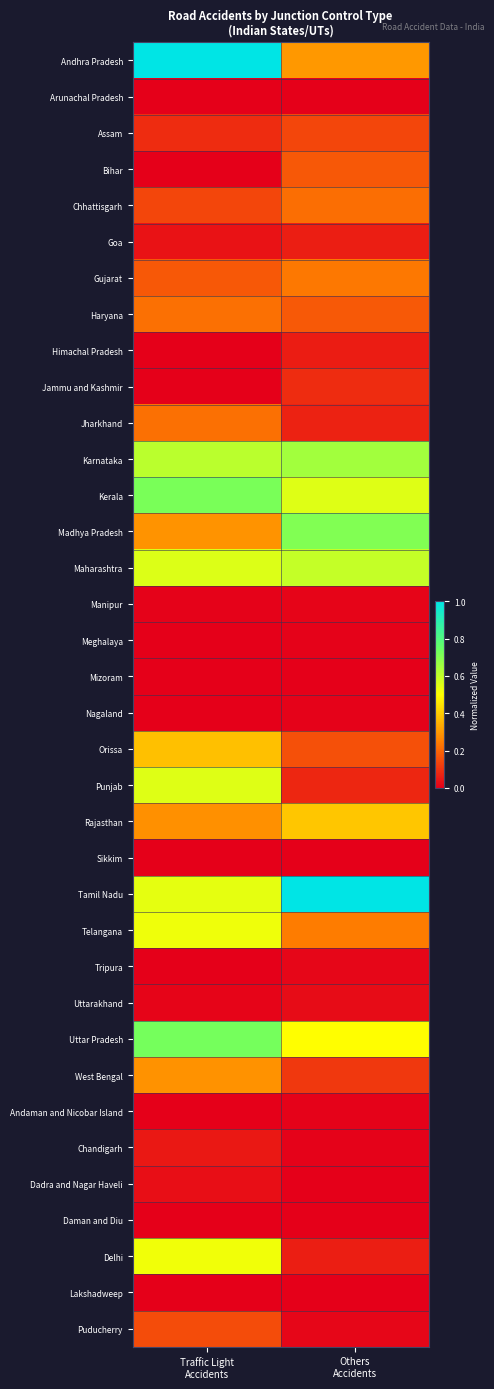

At which category is the sum across all series the highest?

Traffic Light
Accidents